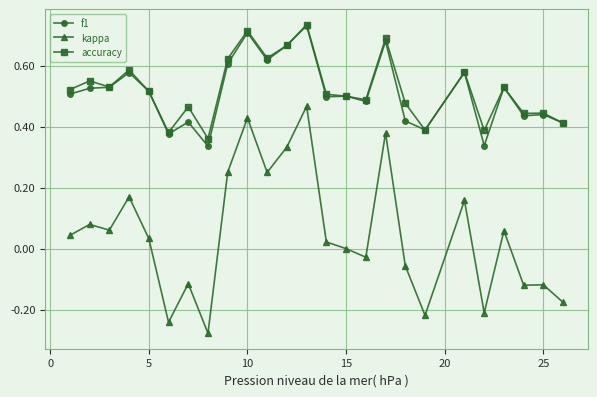

Which series has the widest spread of values?

kappa